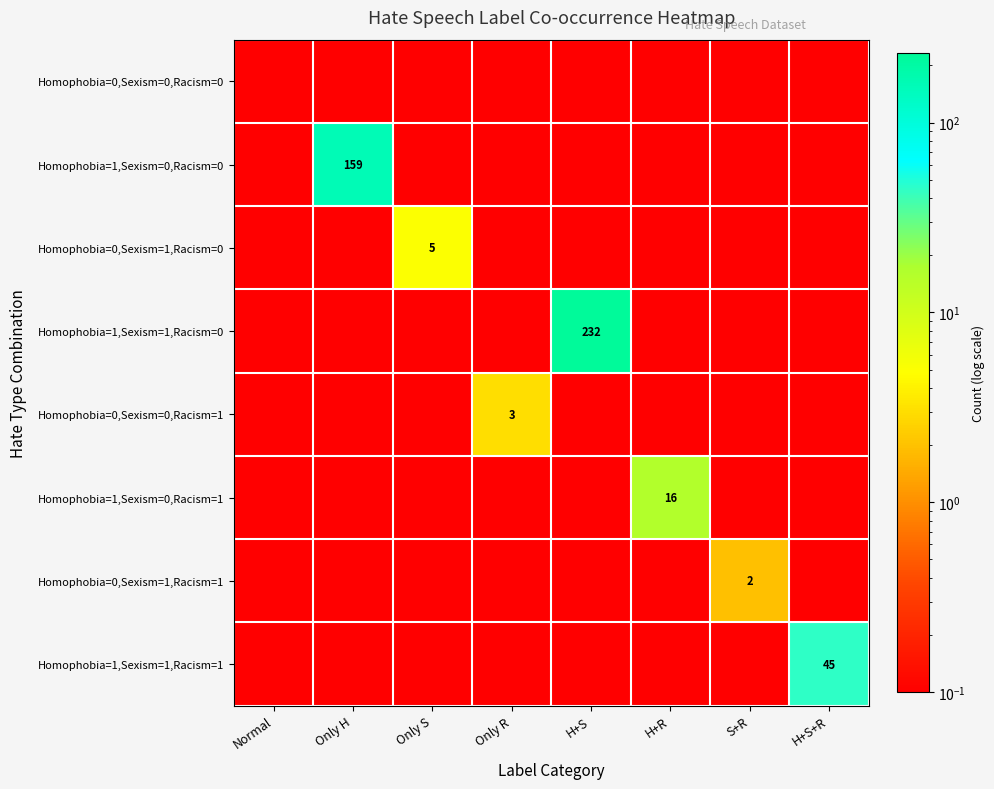

What value does the Homophobia=1,Sexism=1,Racism=0 series have at S+R?

0.1